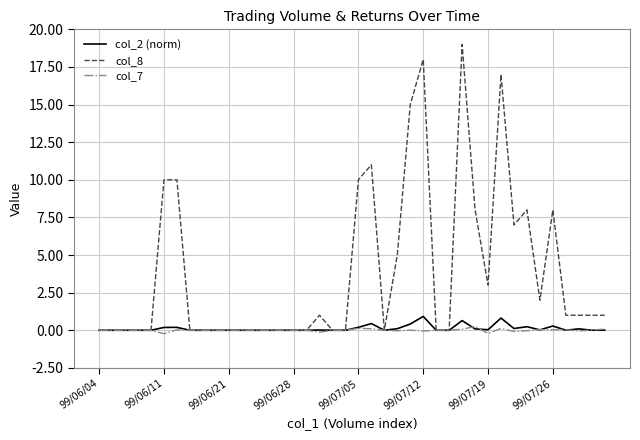

Which series has the largest total across all categories?

col_8